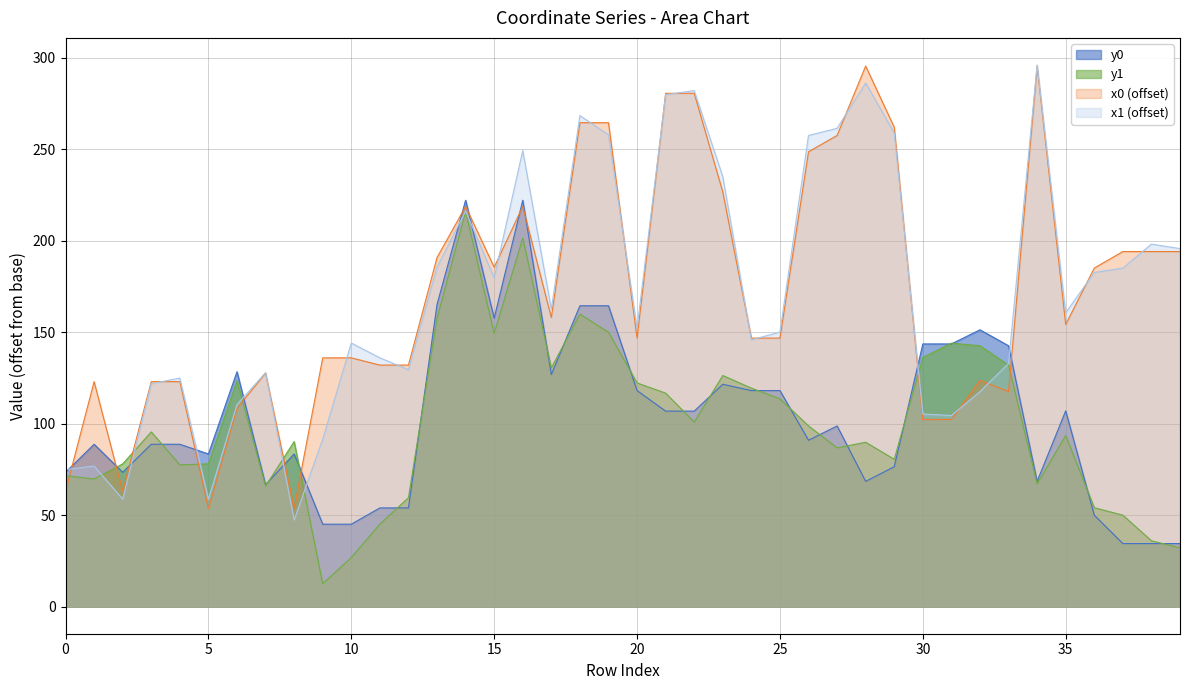

How many interior local valleys does the x1 series have?

10